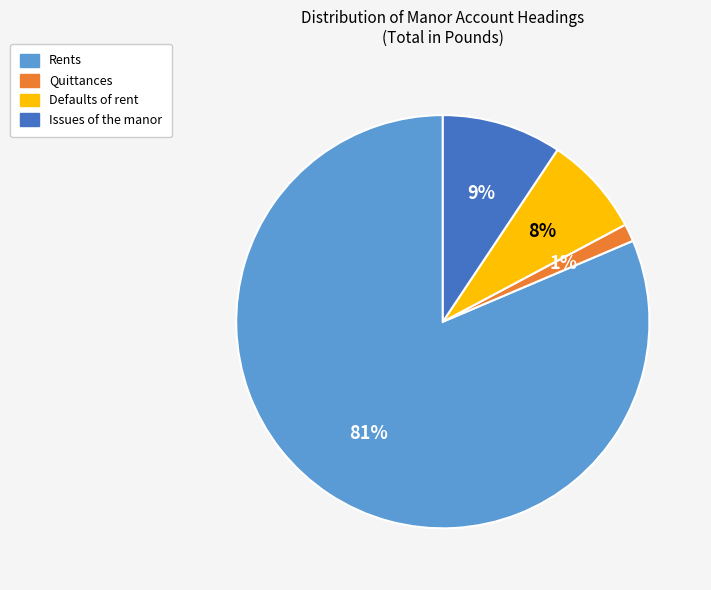

Which has a higher value, Rents or Quittances?

Rents